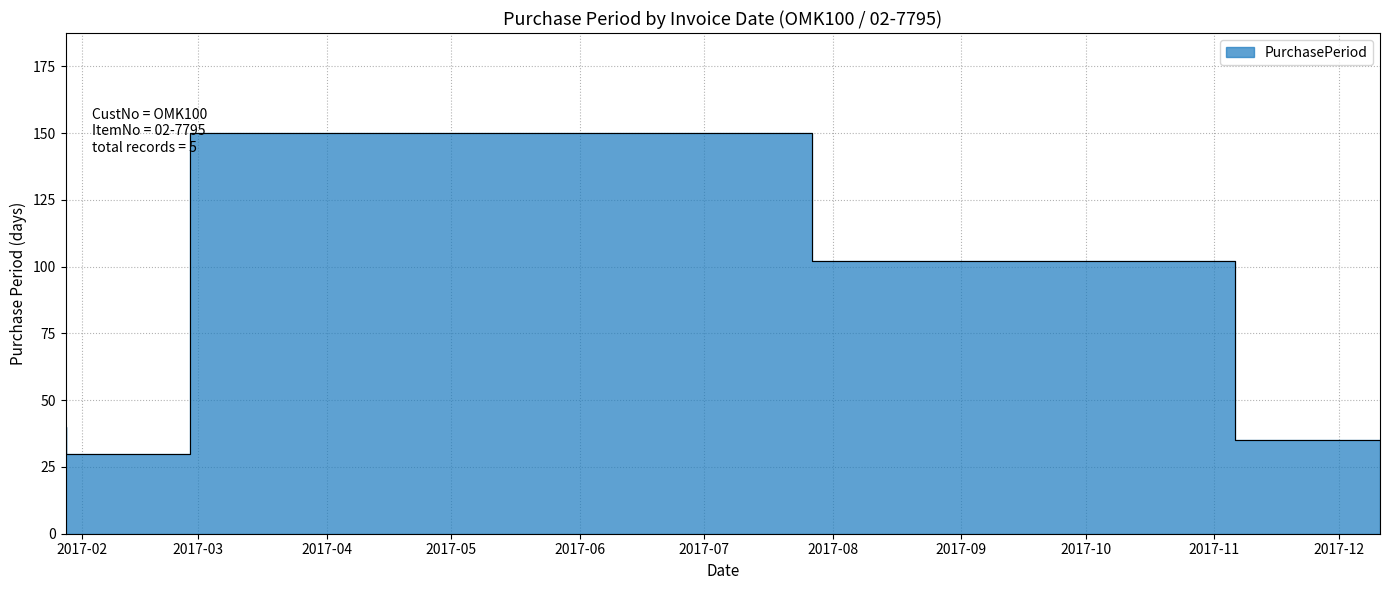

Reading left to right, extract all data points from this chart.

2017-01-28=40	2017-02-27=30	2017-07-27=150	2017-11-06=102	2017-12-11=35